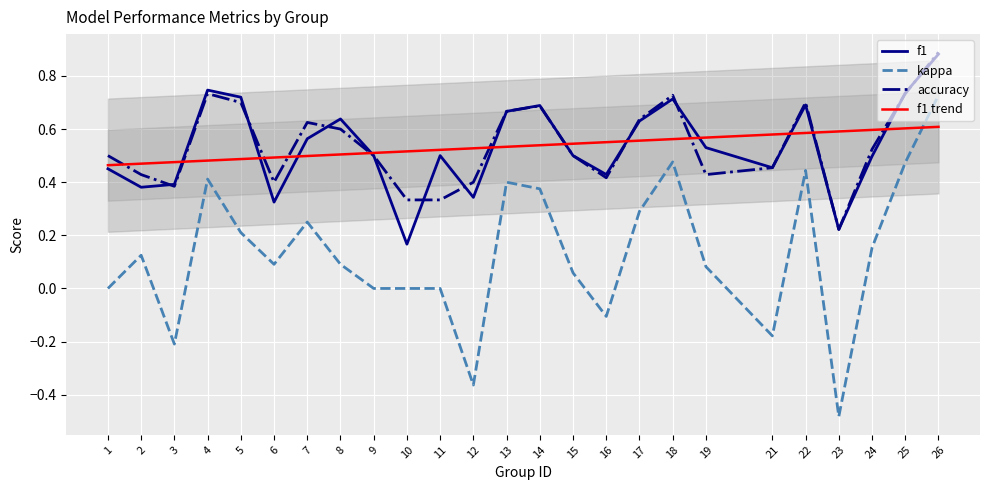

What is the average value of the f1 series?

0.5